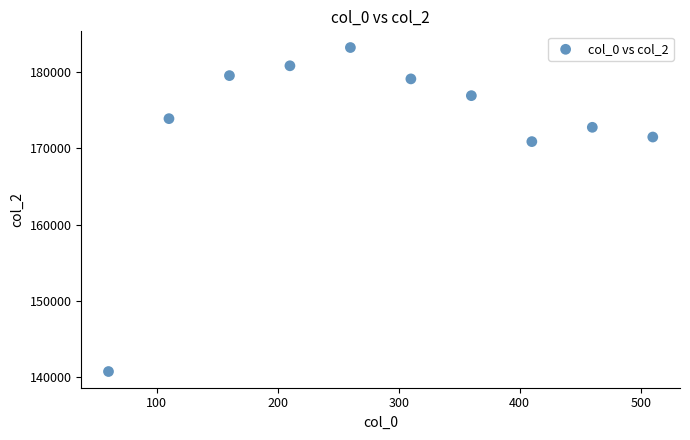

What is the range of X values (max minus min)?

450.0